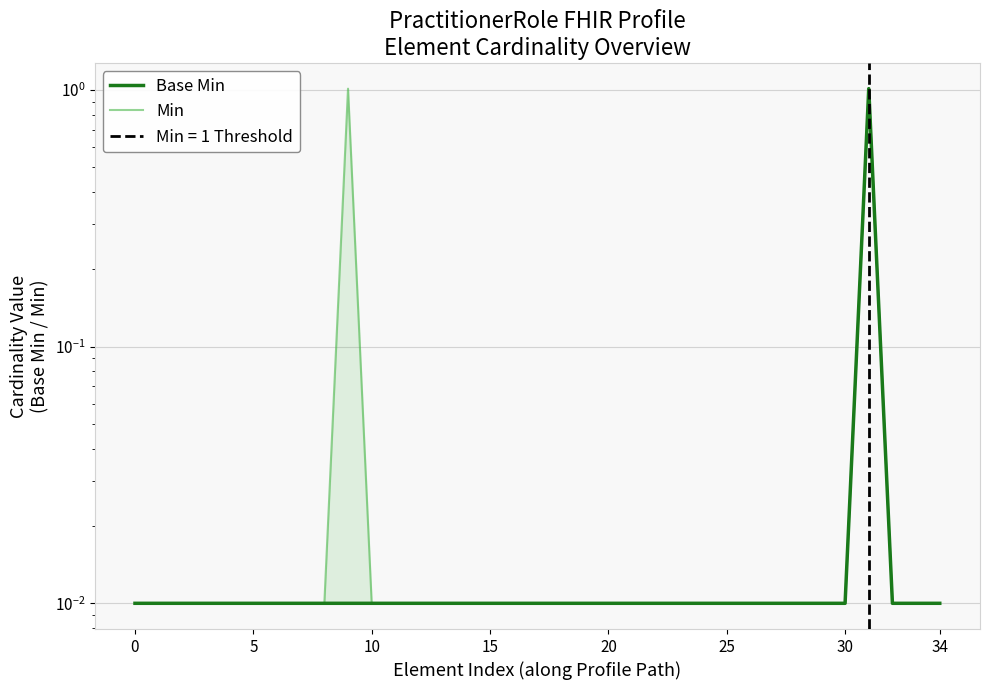

True or false: Base Min and Min intersect in this chart.

False